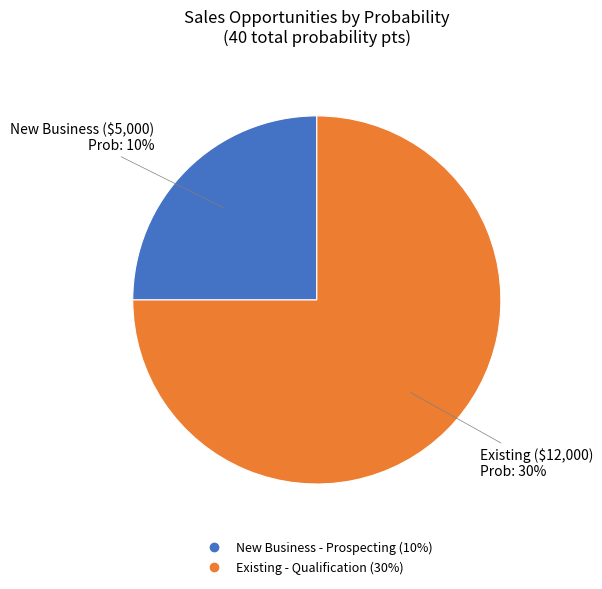

Which slice represents more than half of the pie?

AutoOpp (Existing, $12000)